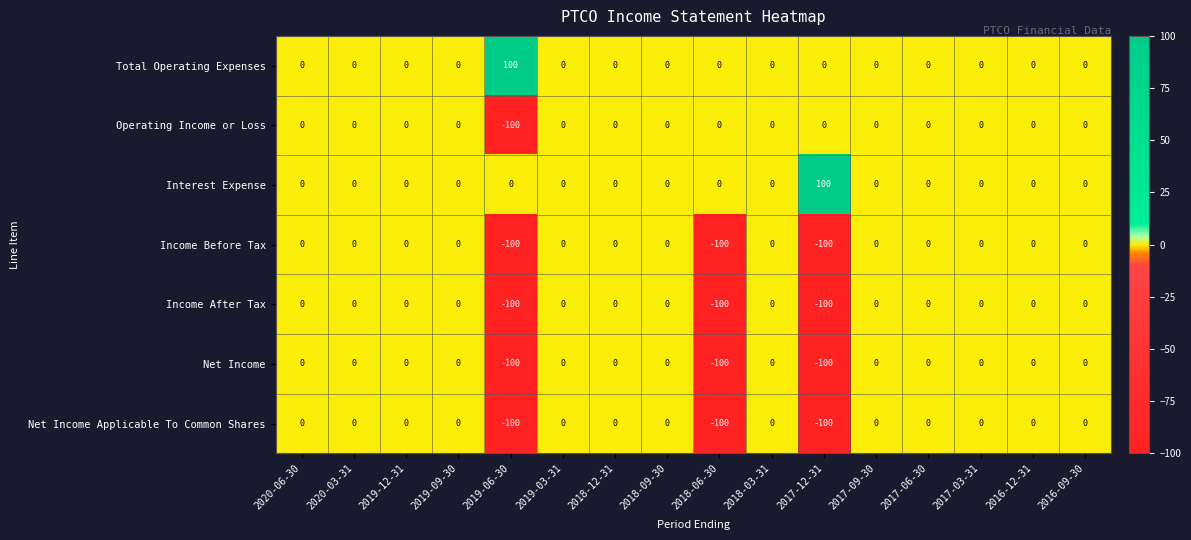

What is the minimum value for Income Before Tax?

-100